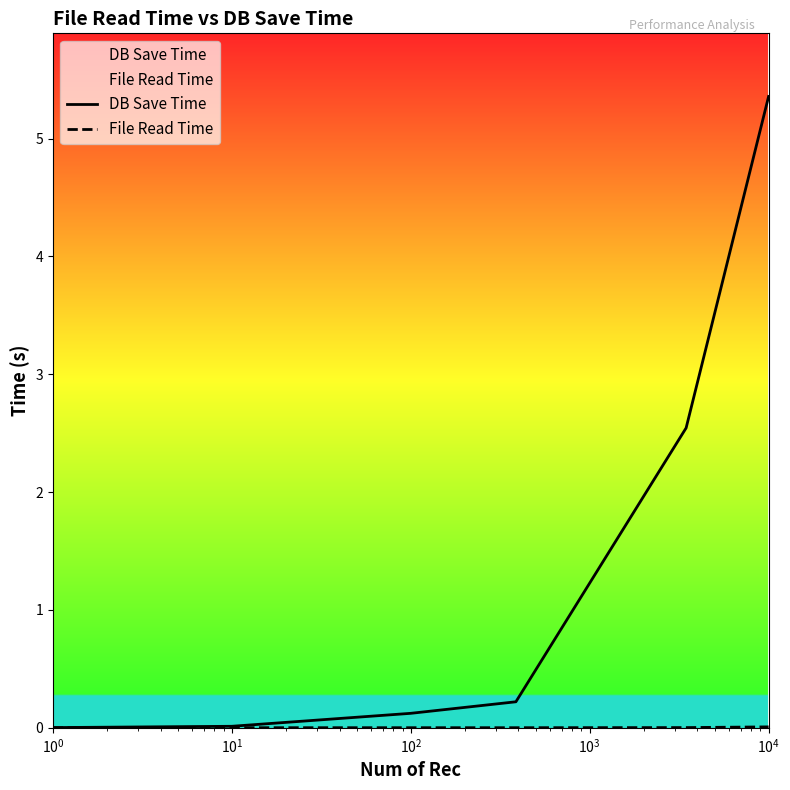

What is the greatest value displayed?

5.4